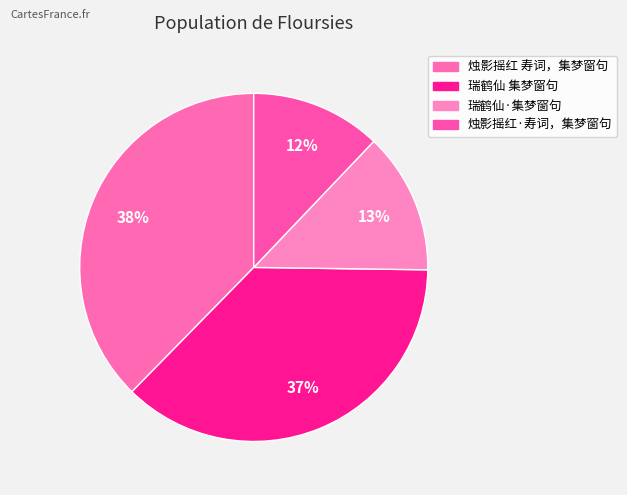

To the nearest percent, what is the combined percentage of 瑞鹤仙·集梦窗句 and 瑞鹤仙 集梦窗句?

50%